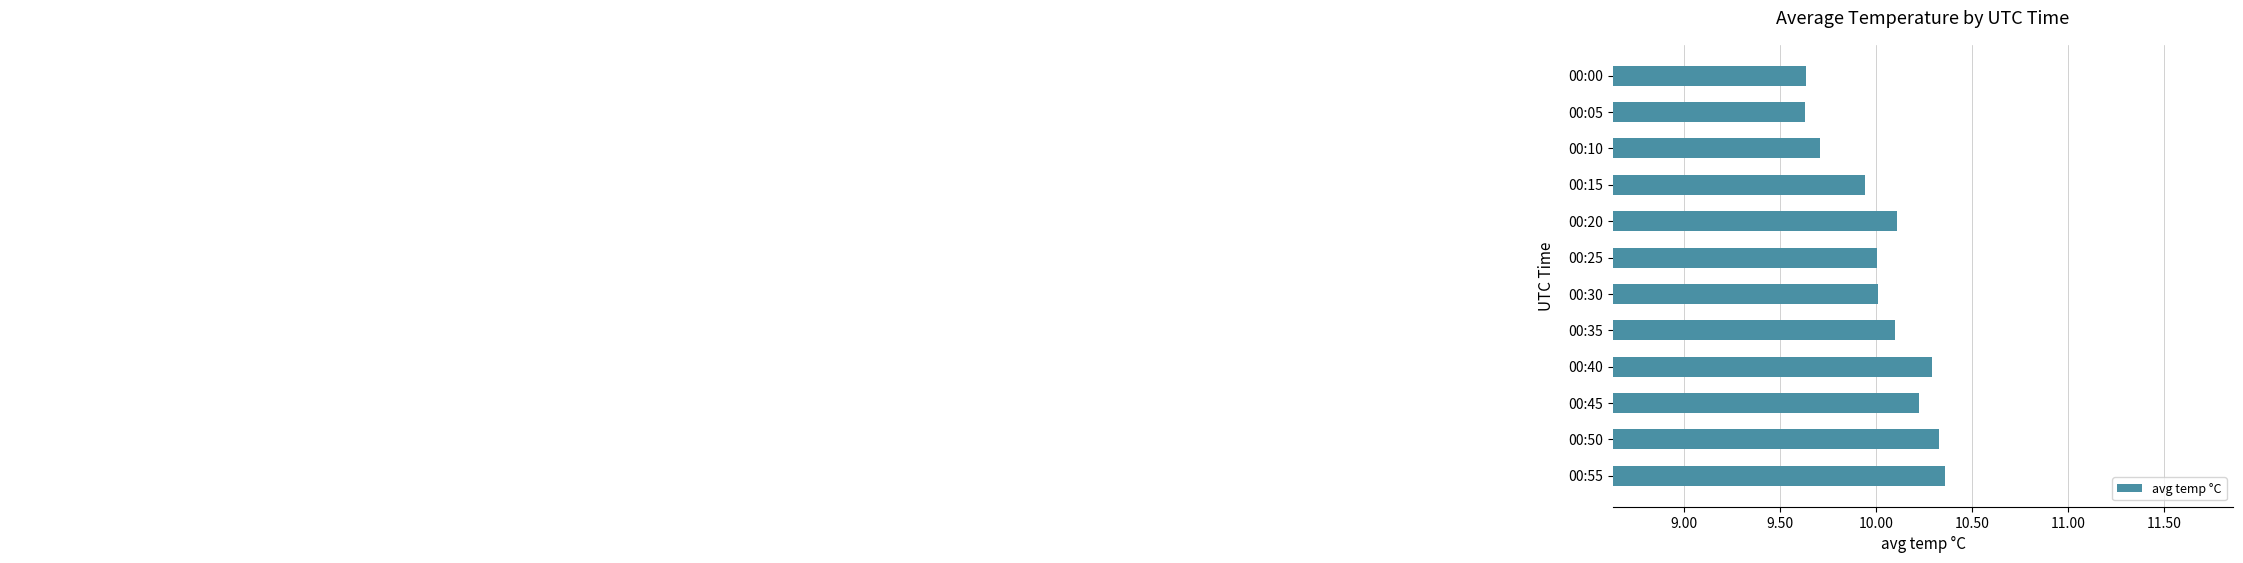

Approximately how many times larger is the value at 00:35 compared to 00:00?

1.0